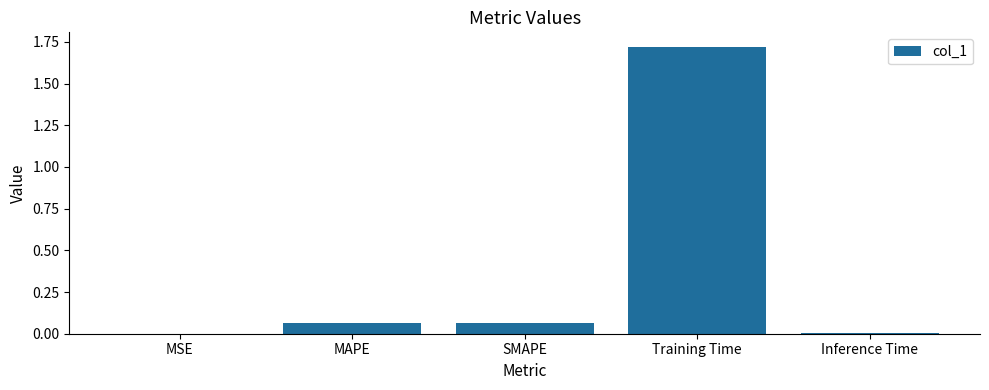

Is it true that the value at MSE is 0.0?

True